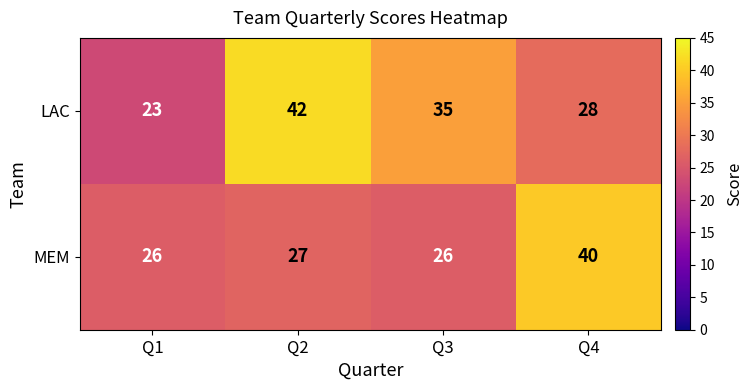

At which category is the sum across all series the highest?

Q2